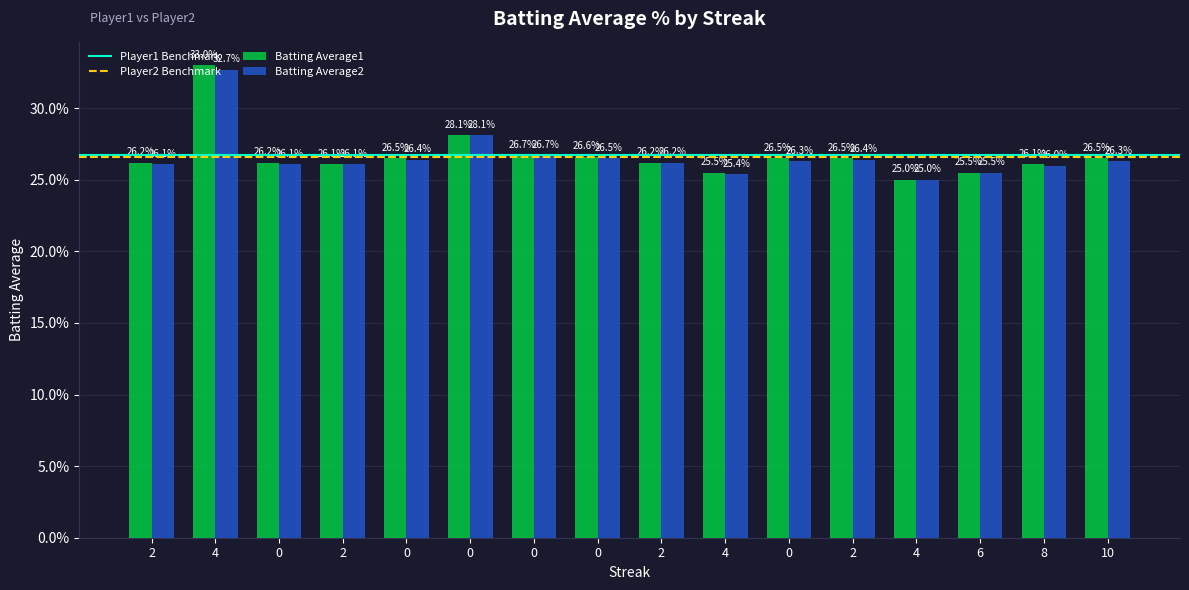

At which label is Batting Average1 closest to 0?

4